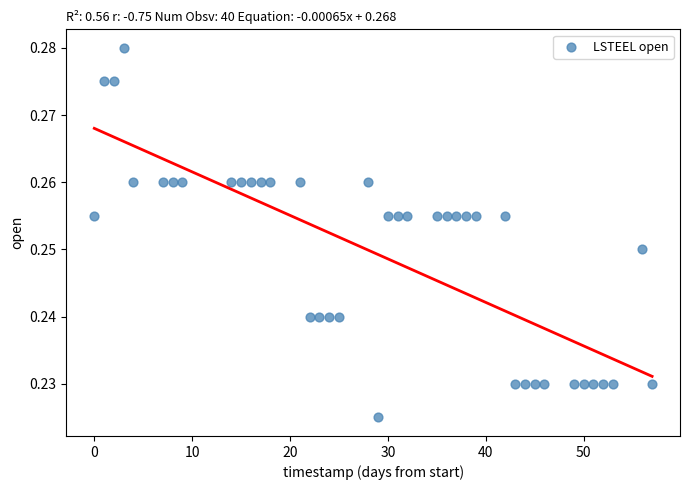

What is the range of X values (max minus min)?

57.0